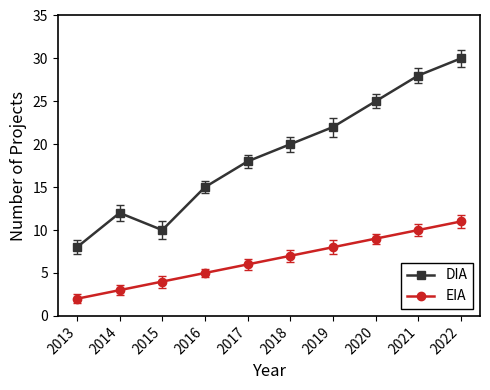

Does the chart have visible grid lines?

No